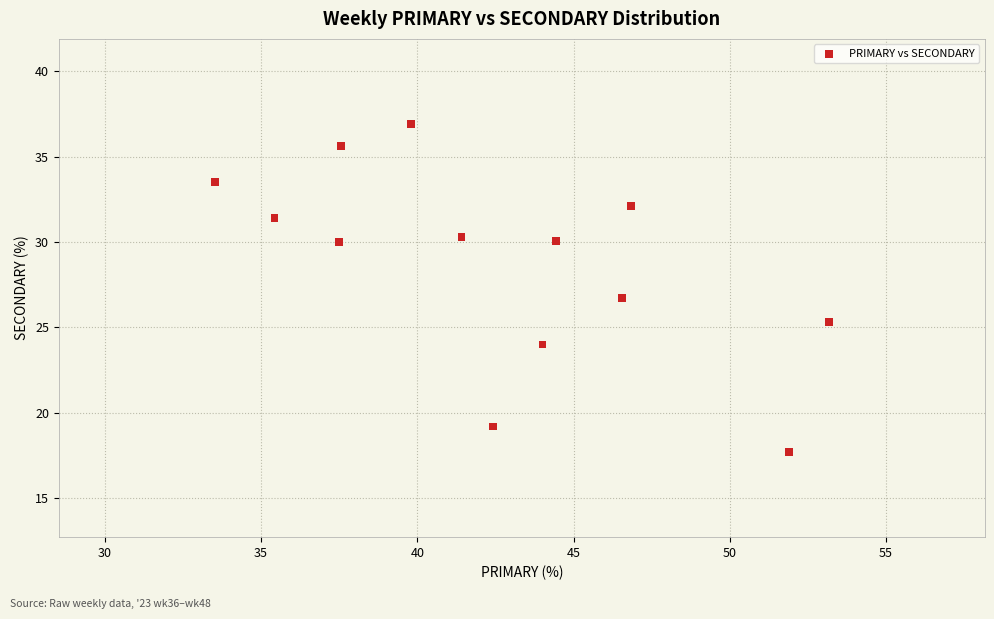

What is the range of Y values (max minus min)?

19.2